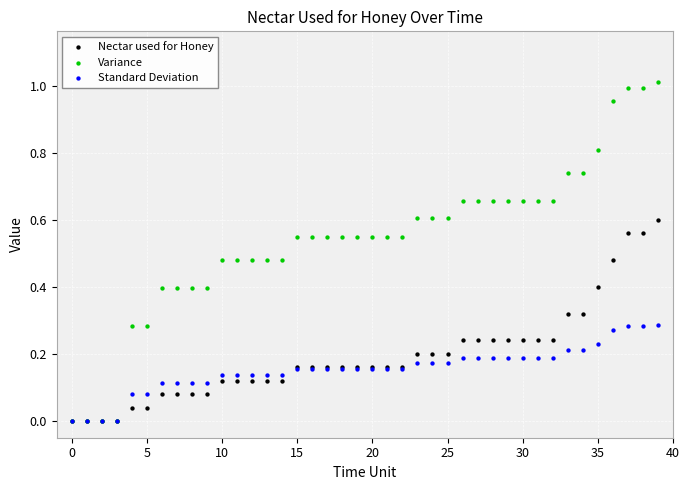

Which series contains the highest Y value?

Variance